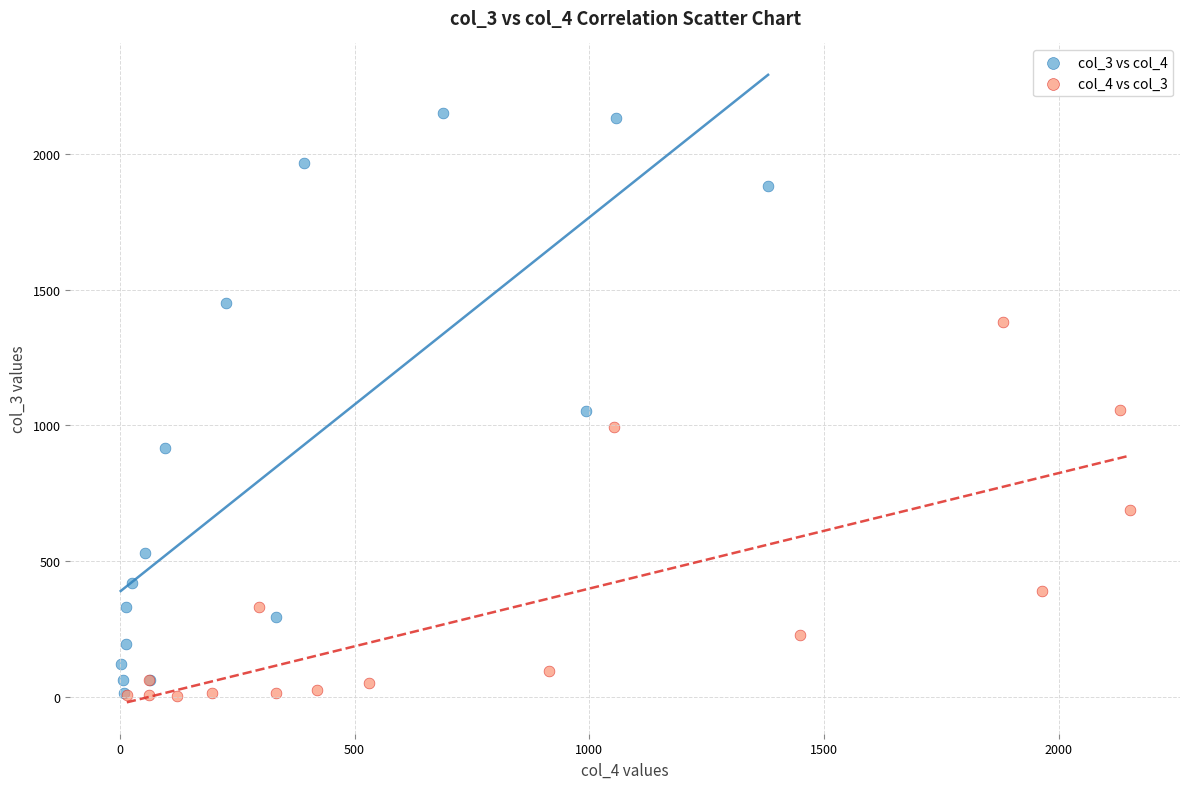

Which series has the largest Y range (max minus min)?

col_3 vs col_4